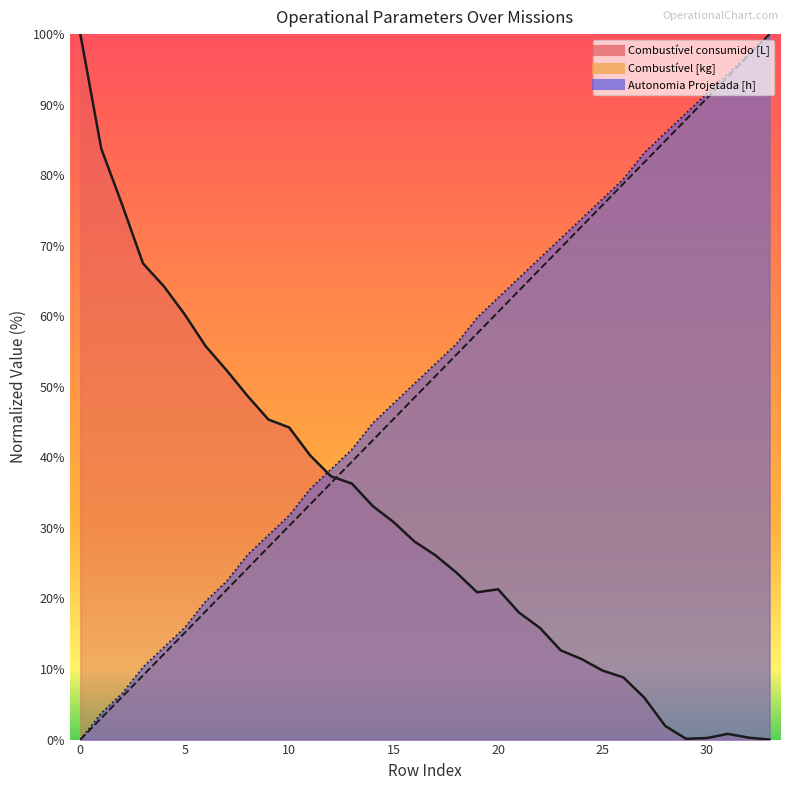

Read the Combustivel consumido [L] value at 29.

0.1